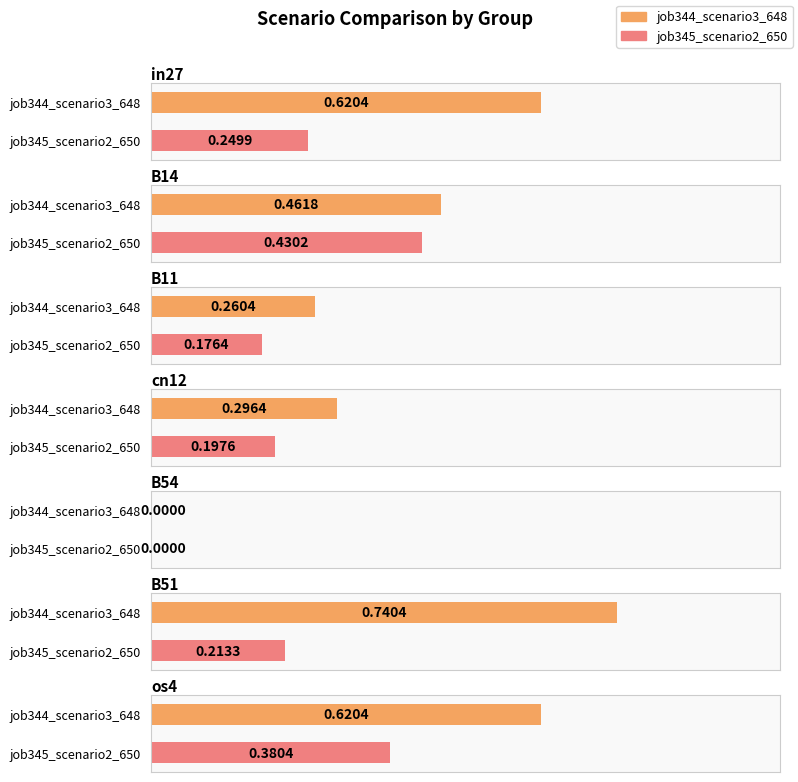

At which category is the sum across all series the highest?

os4